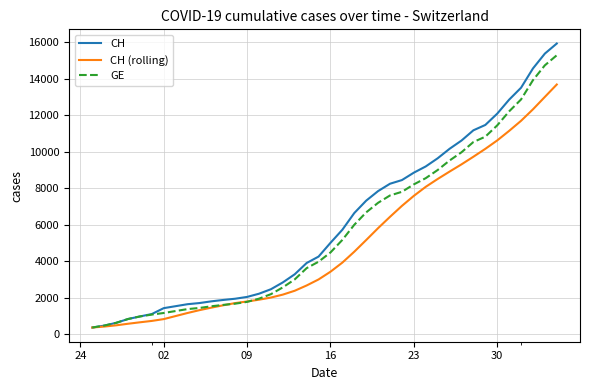

What is the greatest value displayed?

15926.0